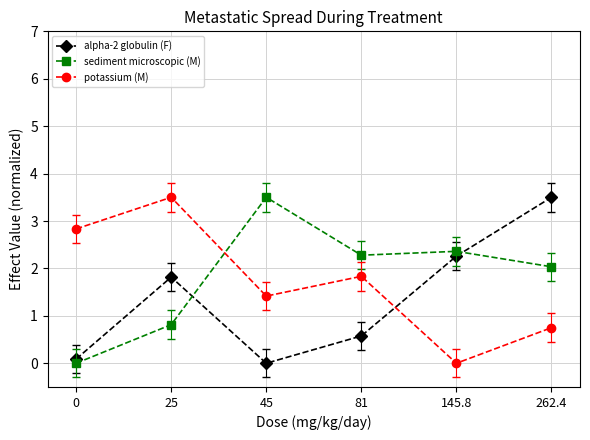

Reading right to left, transcribe all the data shown in this chart.

alpha-2 globulin (F): 3.5	2.3	0.6	0.0	1.8	0.1
sediment microscopic (M): 2.0	2.4	2.3	3.5	0.8	0.0
potassium (M): 0.8	0.0	1.8	1.4	3.5	2.8